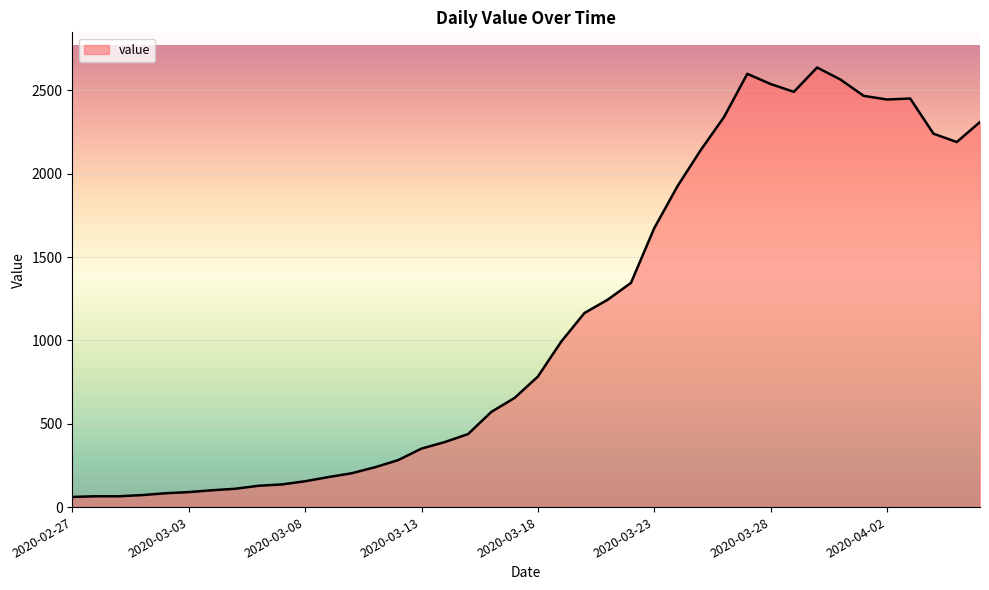

What is the greatest value displayed?

2637